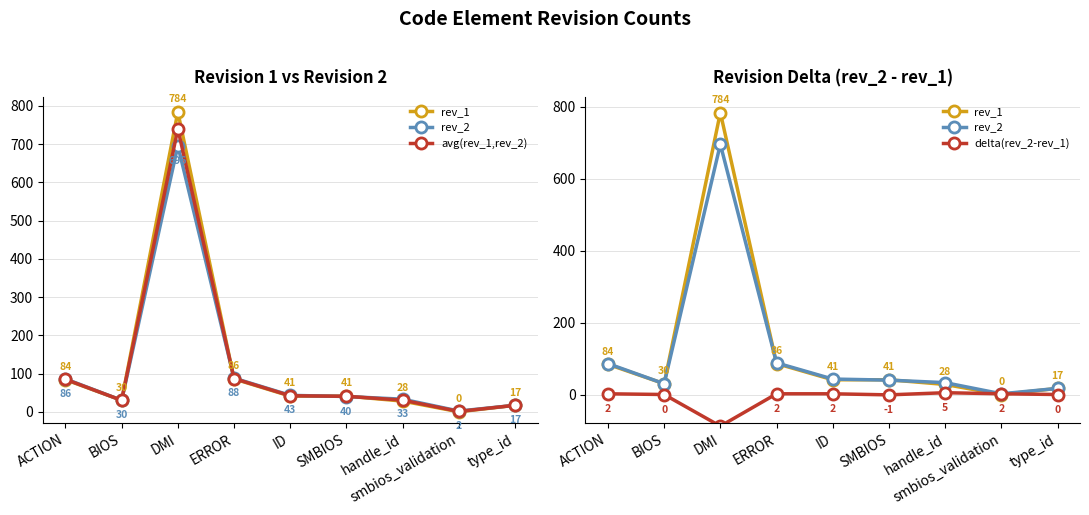

What is the average value of the rev_1 series?

123.4